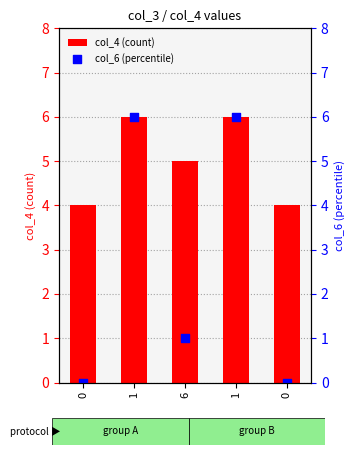

Which series has the widest spread of Y values?

col_6 (percentile)